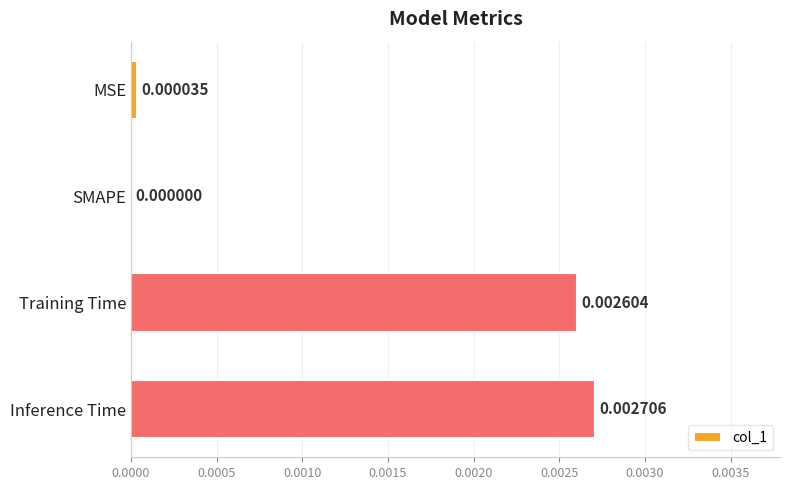

Count the number of categories in the chart.

4